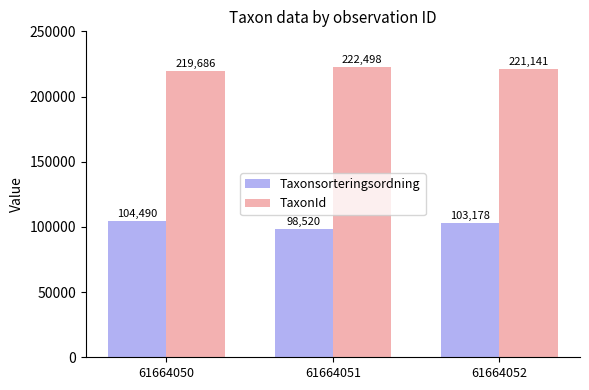

Reading left to right, transcribe all the data shown in this chart.

Taxonsorteringsordning: 61664050=104490	61664051=98520	61664052=103178
TaxonId: 61664050=219686	61664051=222498	61664052=221141